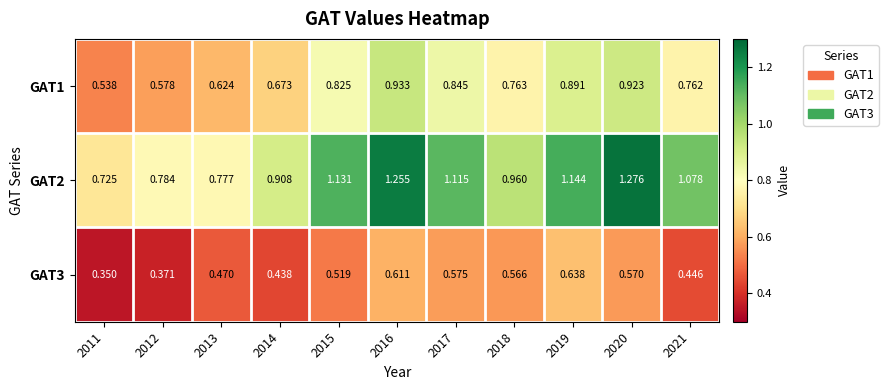

At which category is the sum across all series the highest?

2016